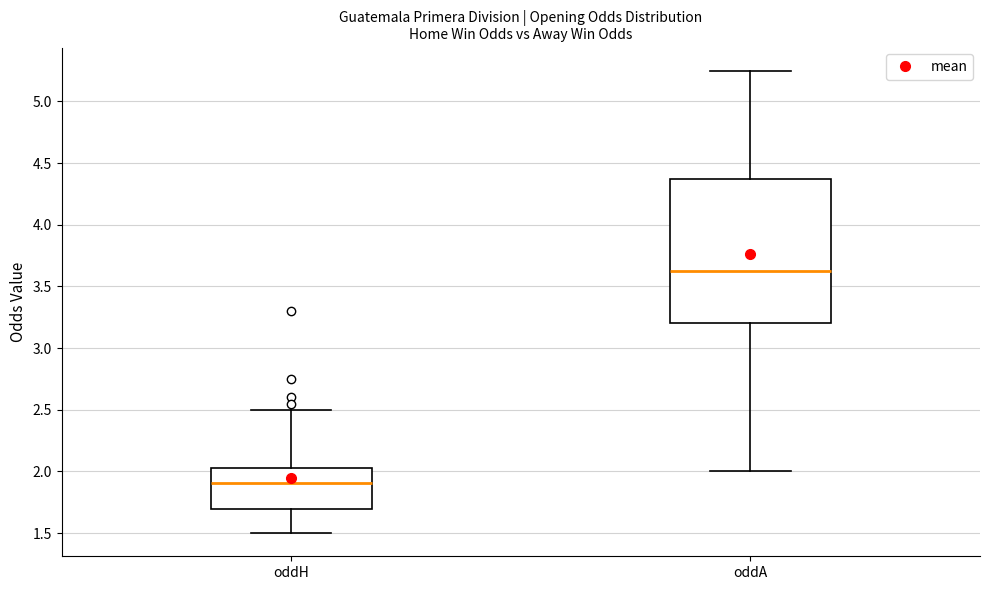

Where does the median line of the box for oddH sit on the y-axis? The values are not printed on the chart, so give them approximately, as read against the axis.

1.90